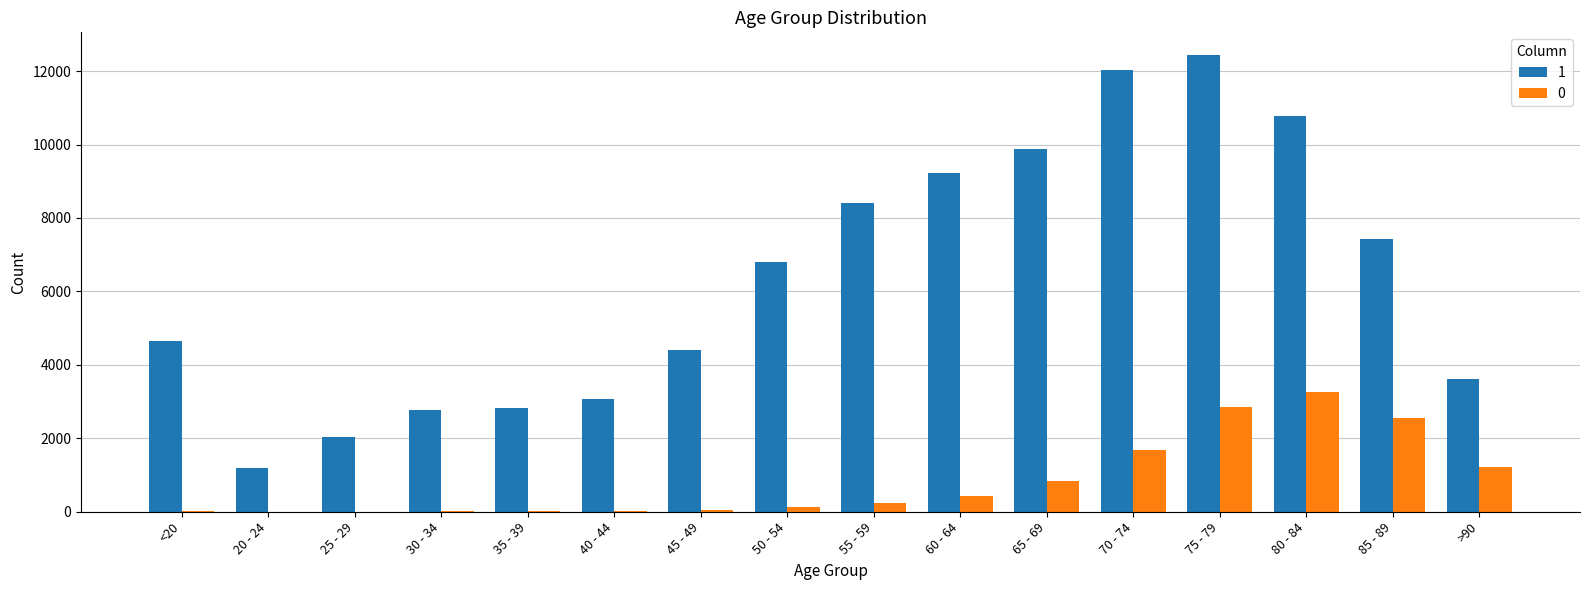

What is the sum of the 0 values at 25 - 29 and <20?

21